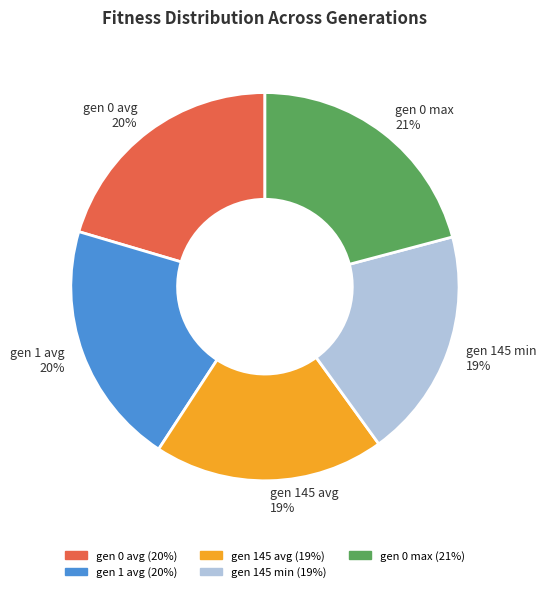

Count the number of slices in the pie.

5